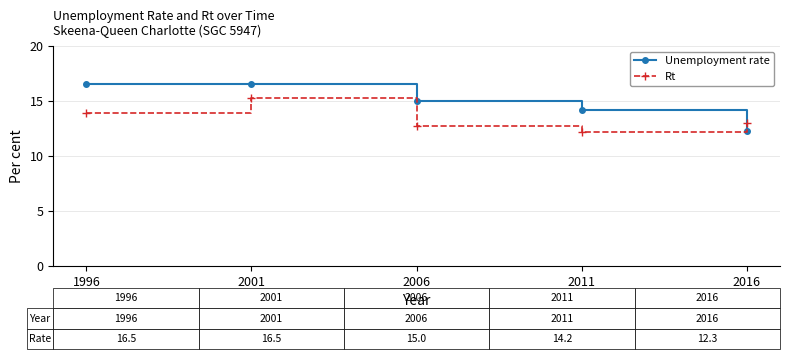

After their last crossing, which series has the higher values: Rt or Unemployment rate?

Rt